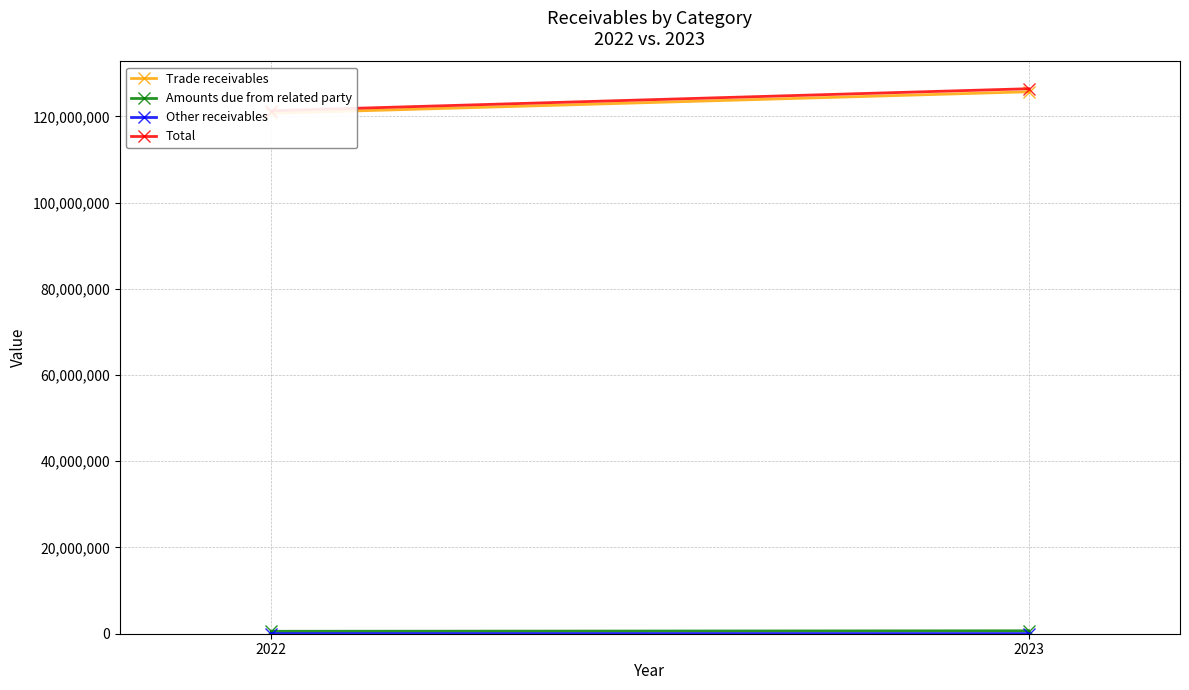

What is the value of the Amounts due from related party point at the 1st from the left?

563747